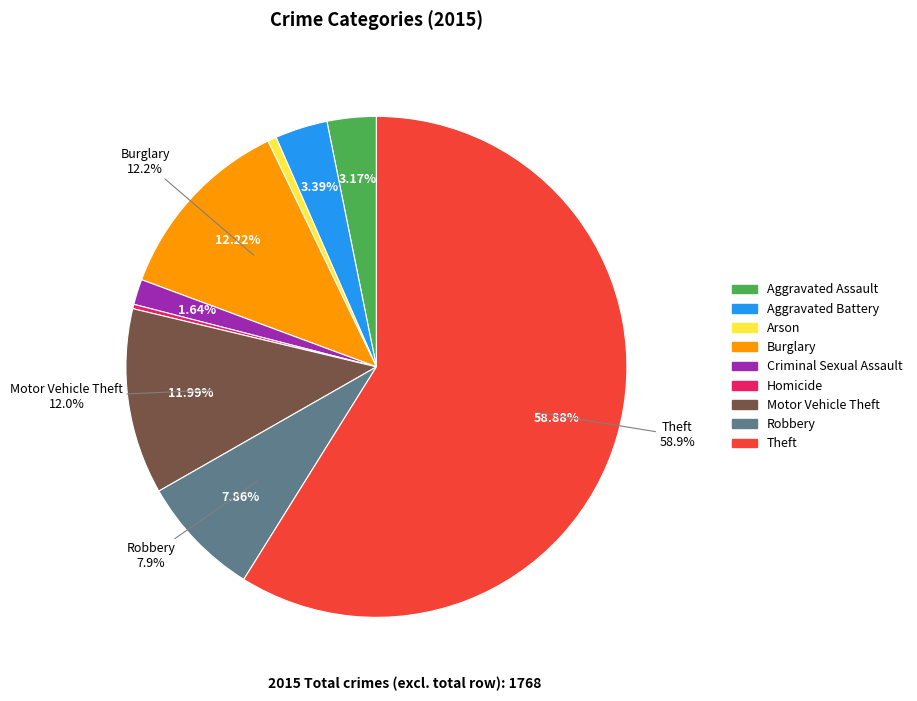

What portion of the pie excludes Theft?

41.1%